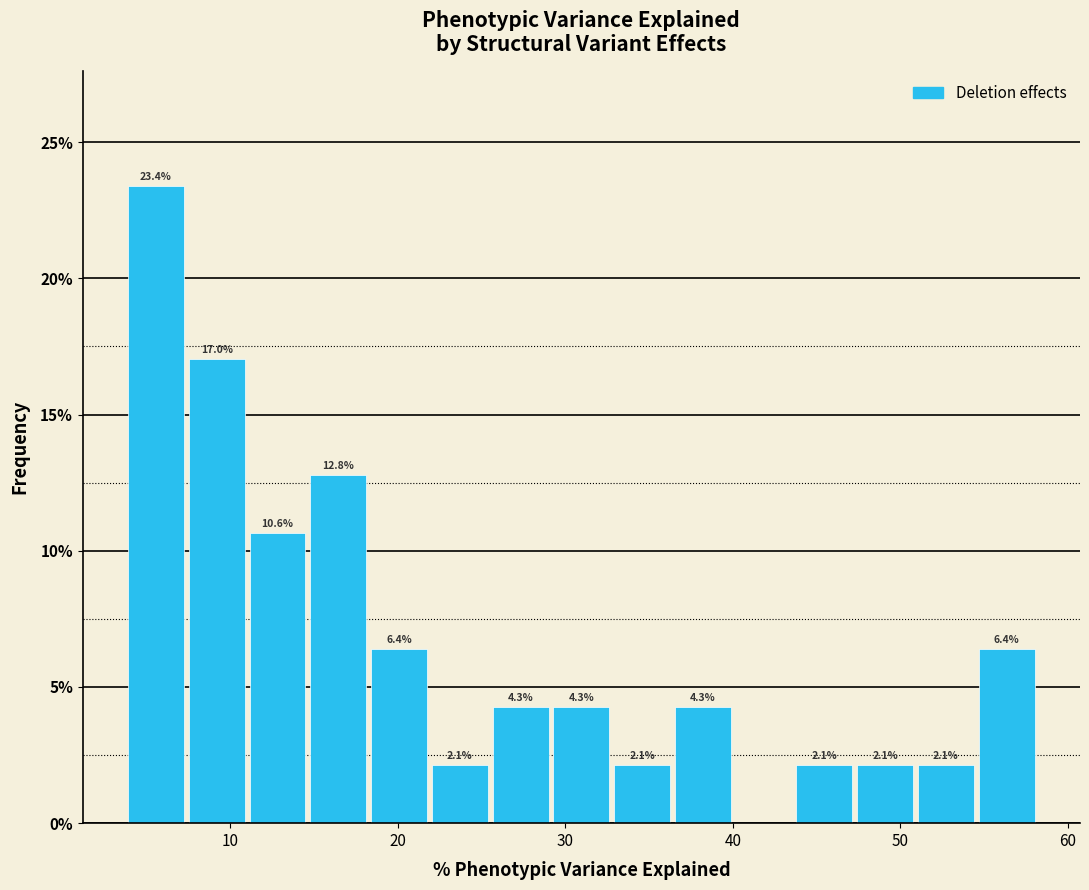

Around what value on the x-axis is the tallest bar? Give the approximate position of its centre, as read against the axis.

6